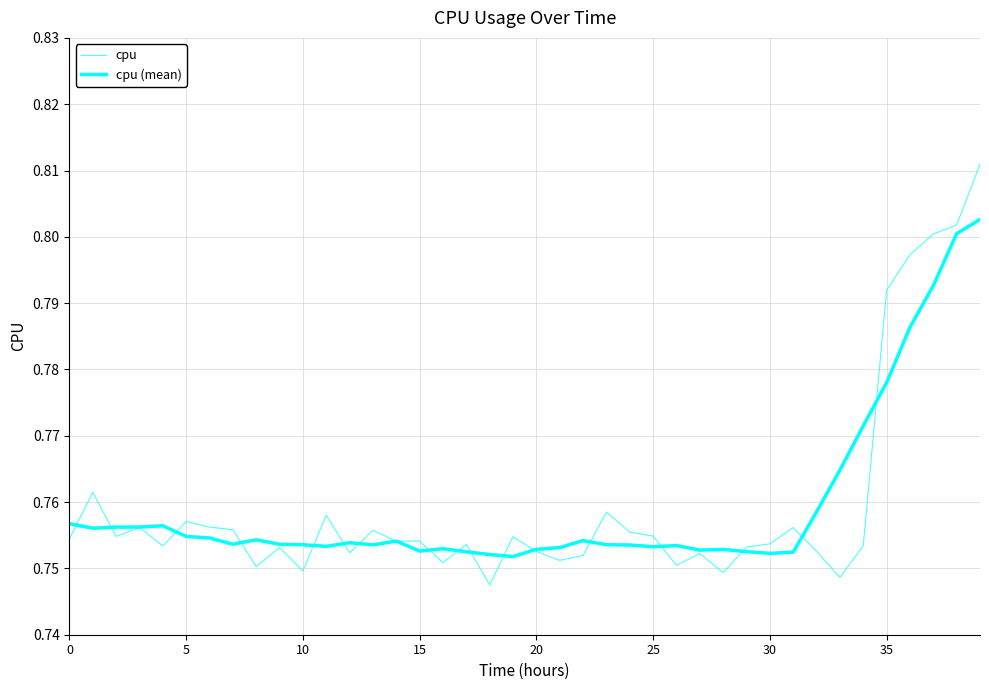

Is this an area chart (filled region under the line)?

No